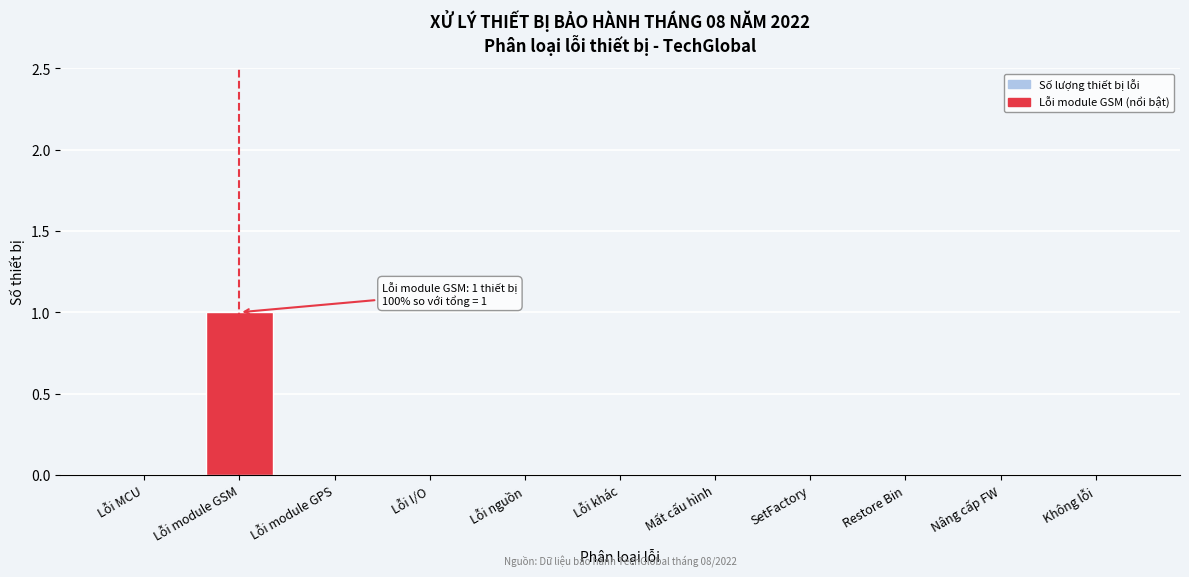

Reading left to right, extract all data points from this chart.

Lỗi MCU=0	Lỗi module GSM=1	Lỗi module GPS=0	Lỗi I/O=0	Lỗi nguồn=0	Lỗi khác=0	Mất cấu hình=0	SetFactory=0	Restore Bin=0	Nâng cấp FW=0	Không lỗi=0